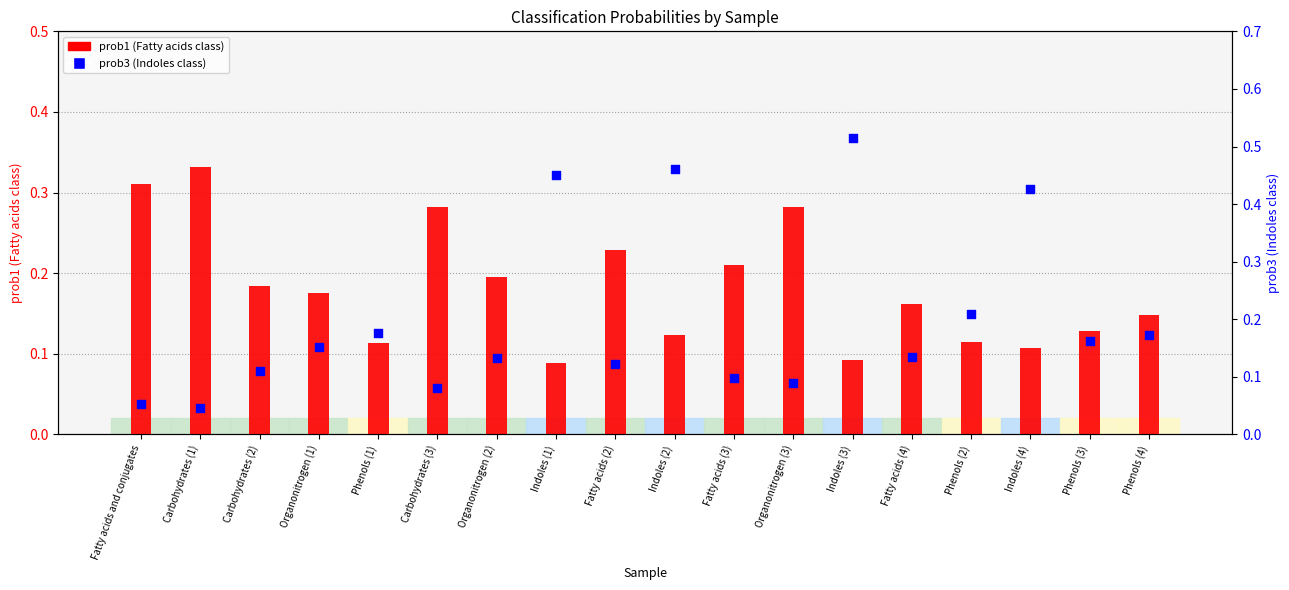

Which series reaches the maximum Y coordinate?

prob3